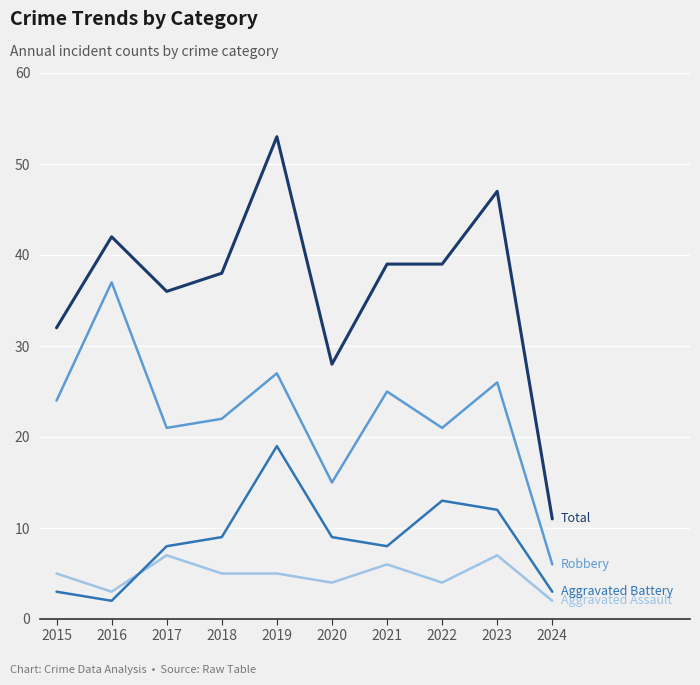

At which category is the sum across all series the highest?

2019